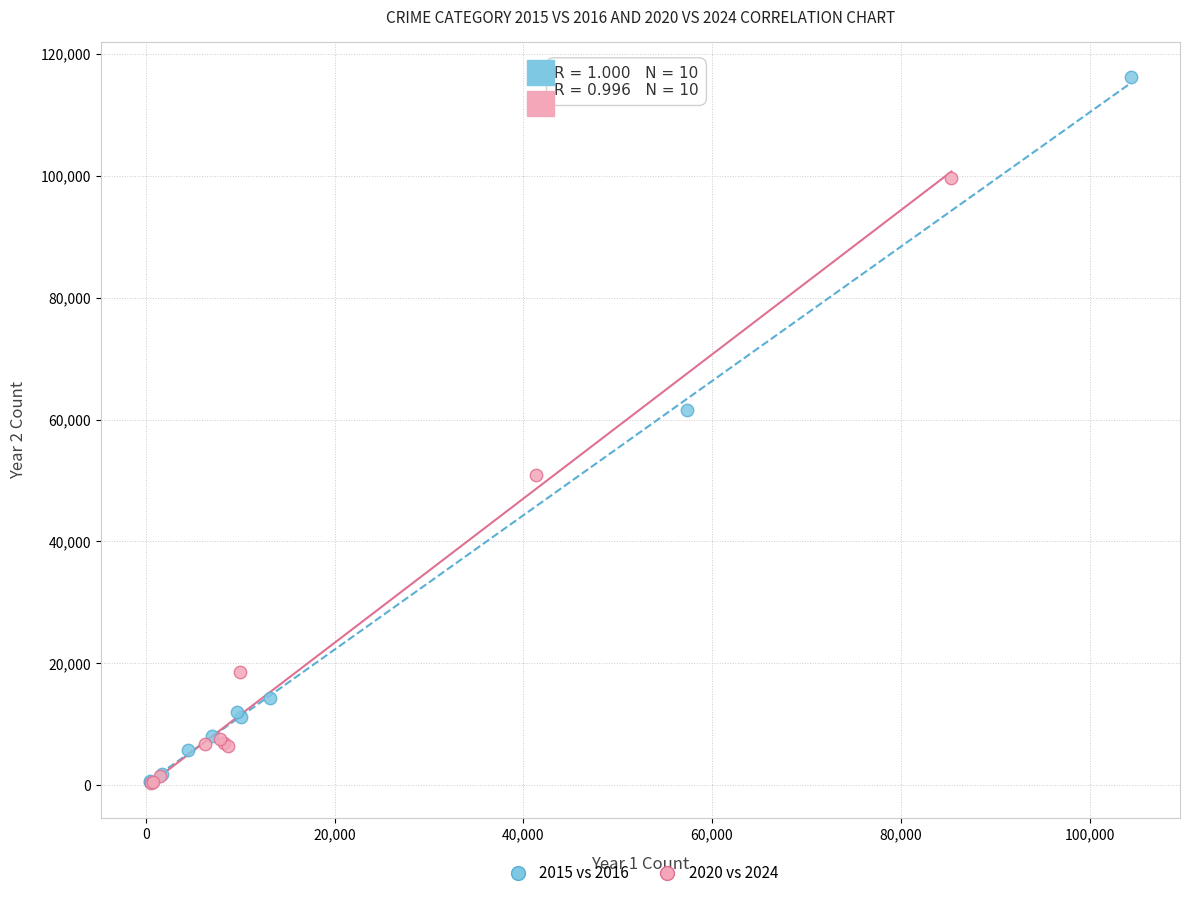

Which series reaches the maximum Y coordinate?

2015 vs 2016